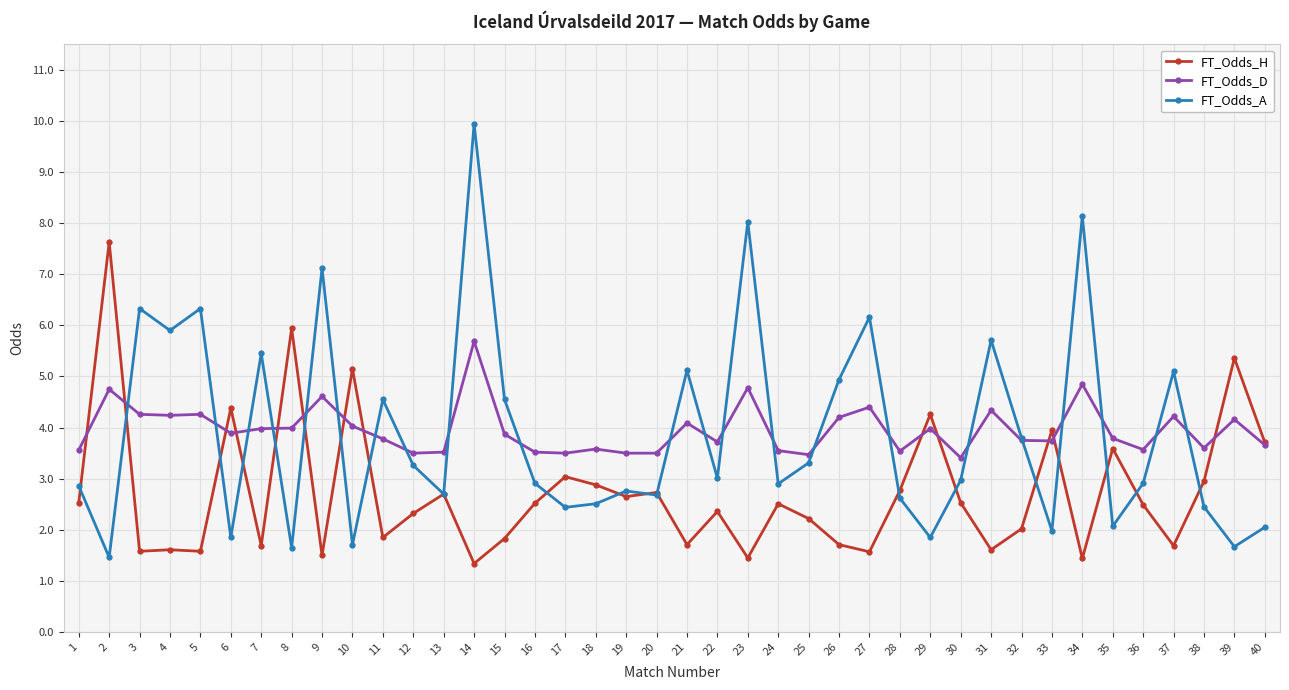

What value does the FT_Odds_D series have at 27?

4.4